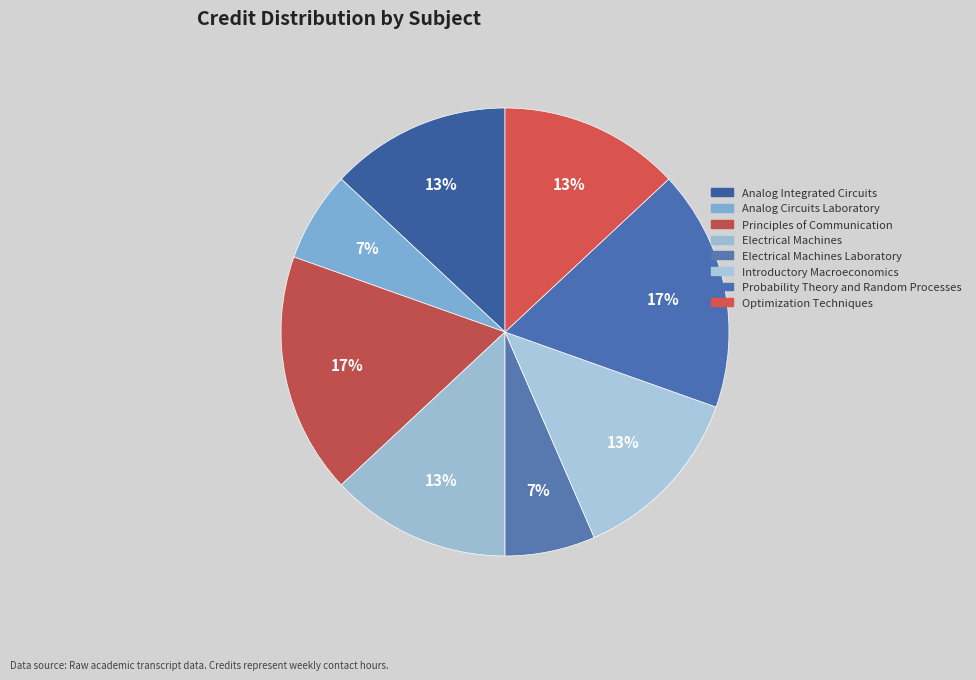

The Electrical Machines Laboratory slice represents 1% of the pie. True or false?

False